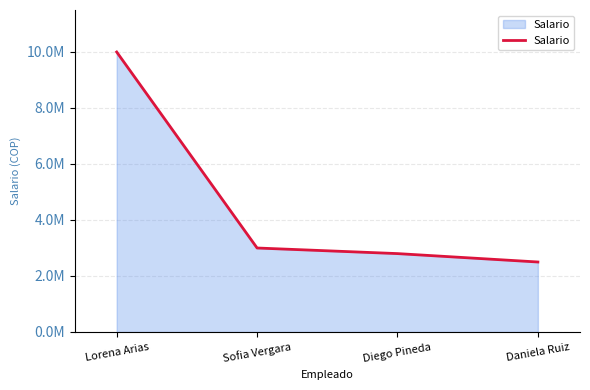

List the labels in order of value, smallest first.

Daniela Ruiz, Diego Pineda, Sofia Vergara, Lorena Arias